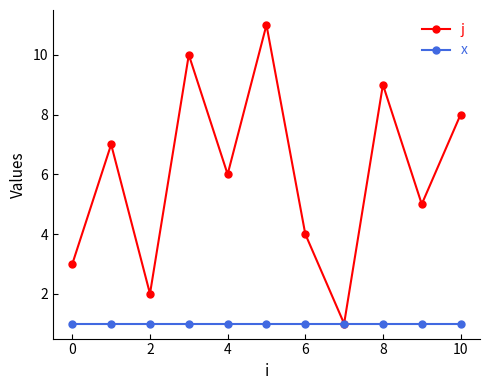

Rank the series by their average value, from highest to lowest.

j, x